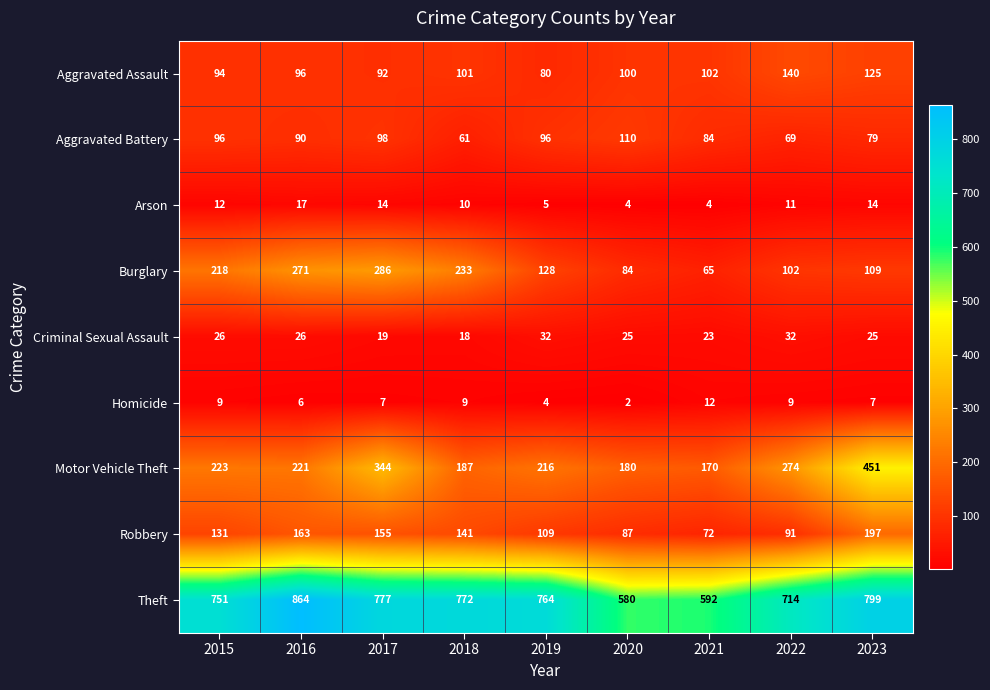

What is the total value across all series at 2023?

1806